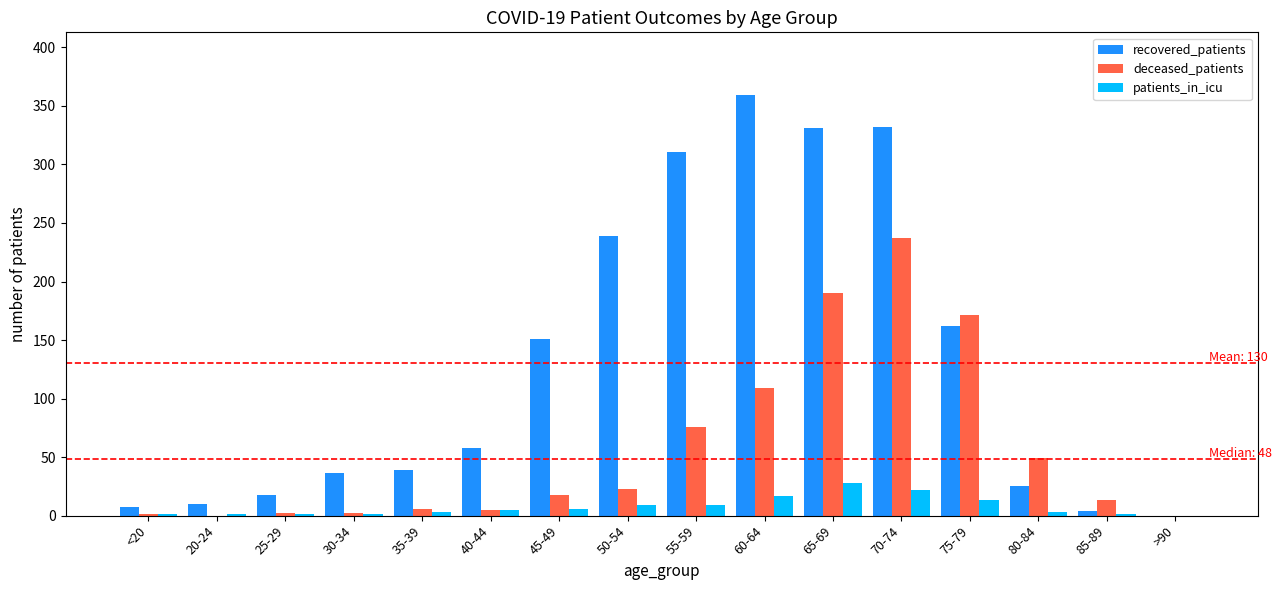

Which series has the largest total across all categories?

recovered_patients